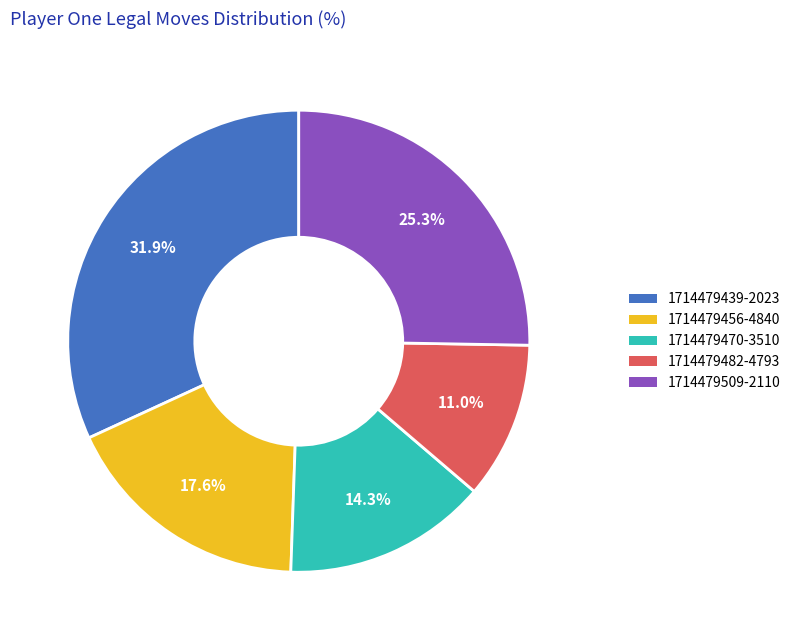

Is it true that 1714479470-3510 is 14% of the pie?

True